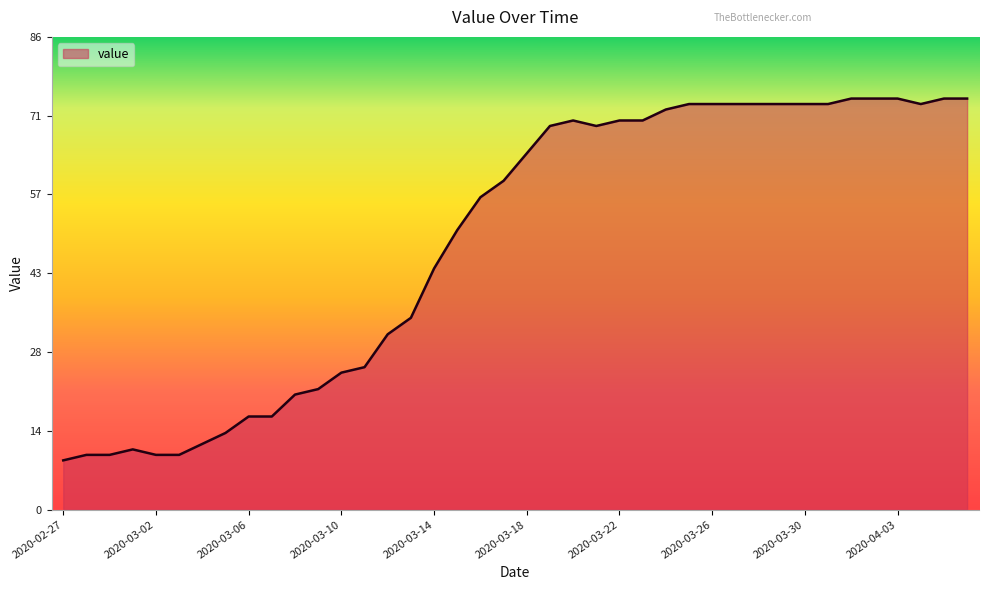

Does the chart display data point markers on the line(s)?

No